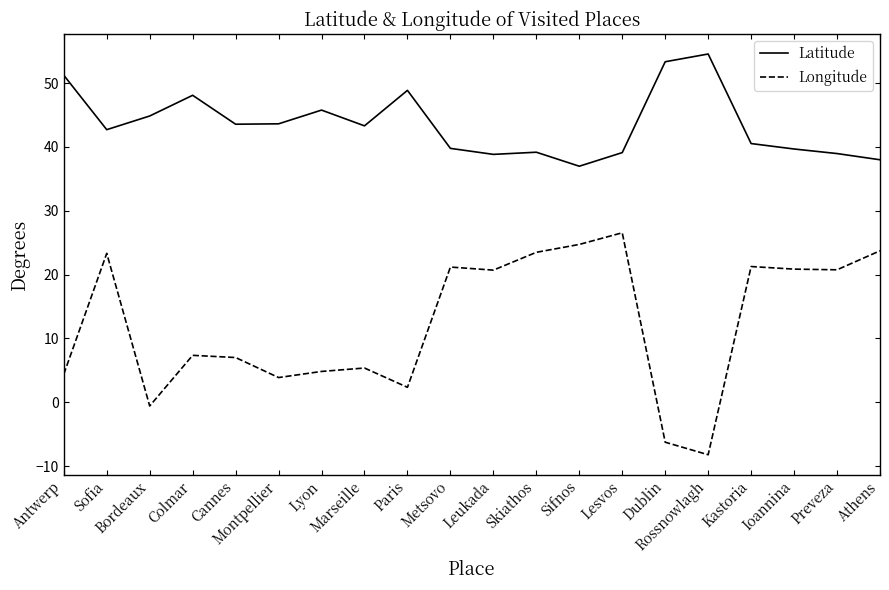

How many values in the Longitude series are below 20?

10